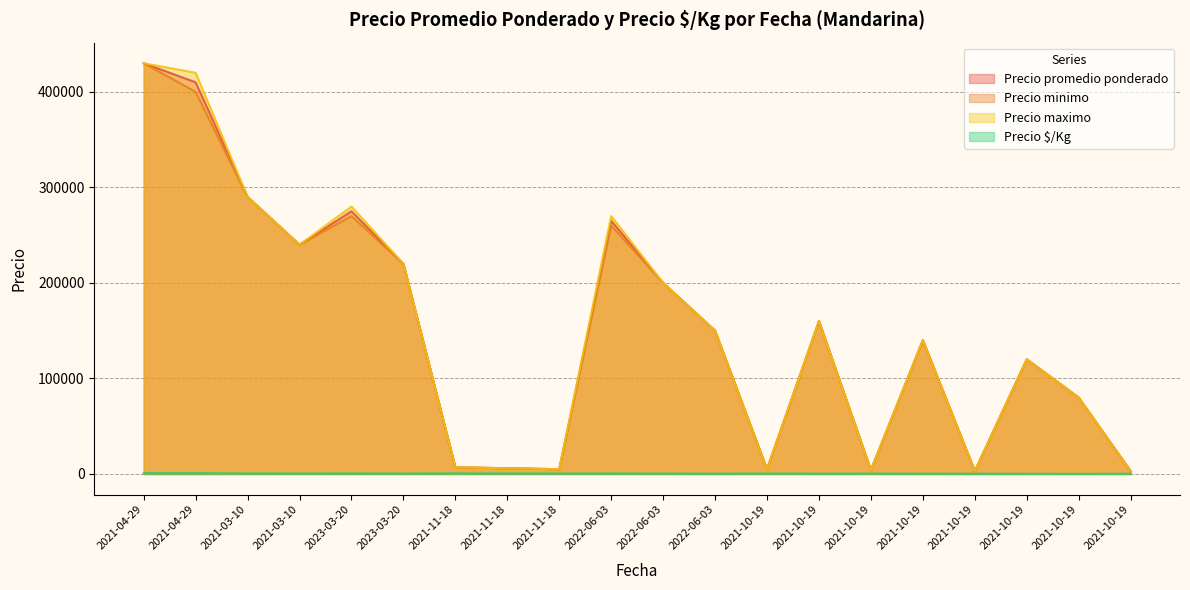

Which series has the widest spread of values?

Precio promedio ponderado